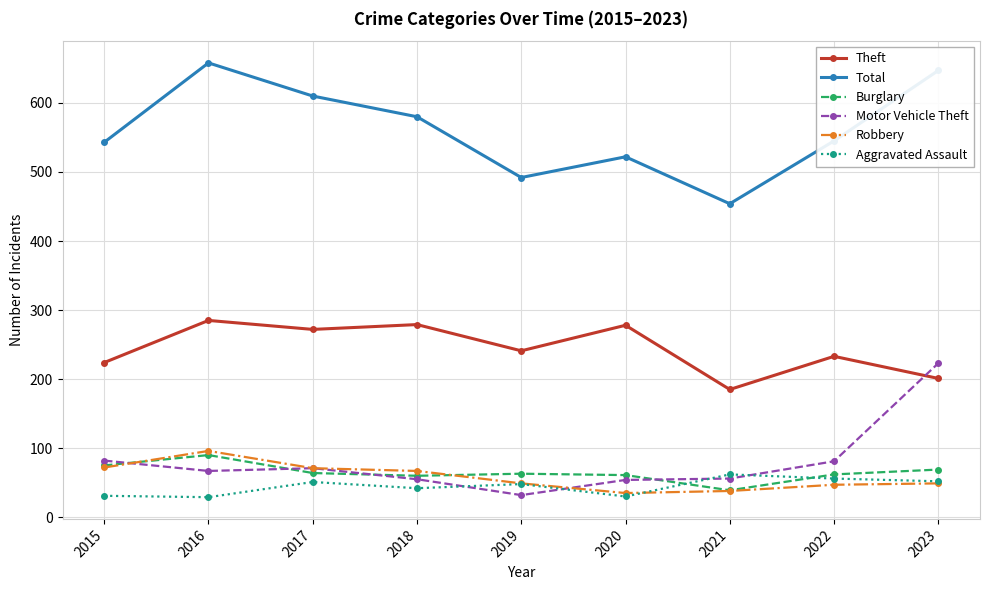

True or false: Total and Robbery intersect in this chart.

False